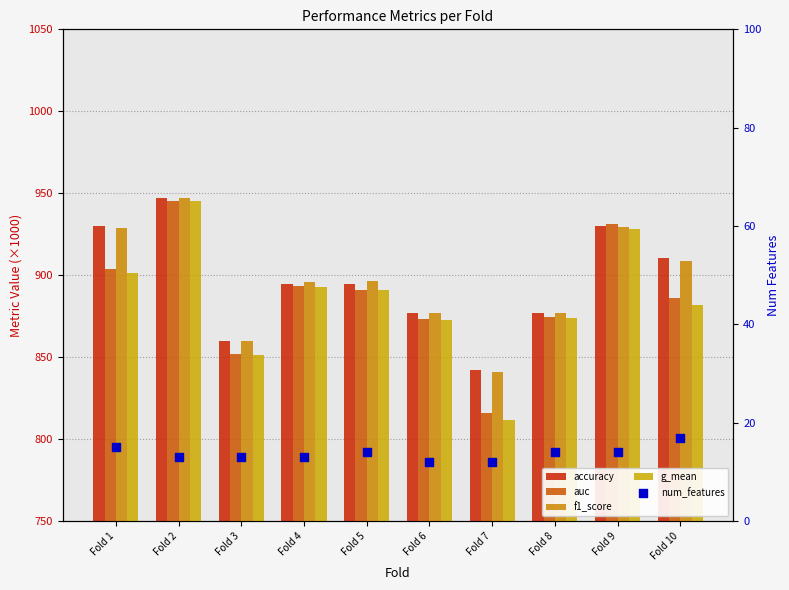

Is the value of f1_score at Fold 8 greater than the value of auc at Fold 3?

Yes